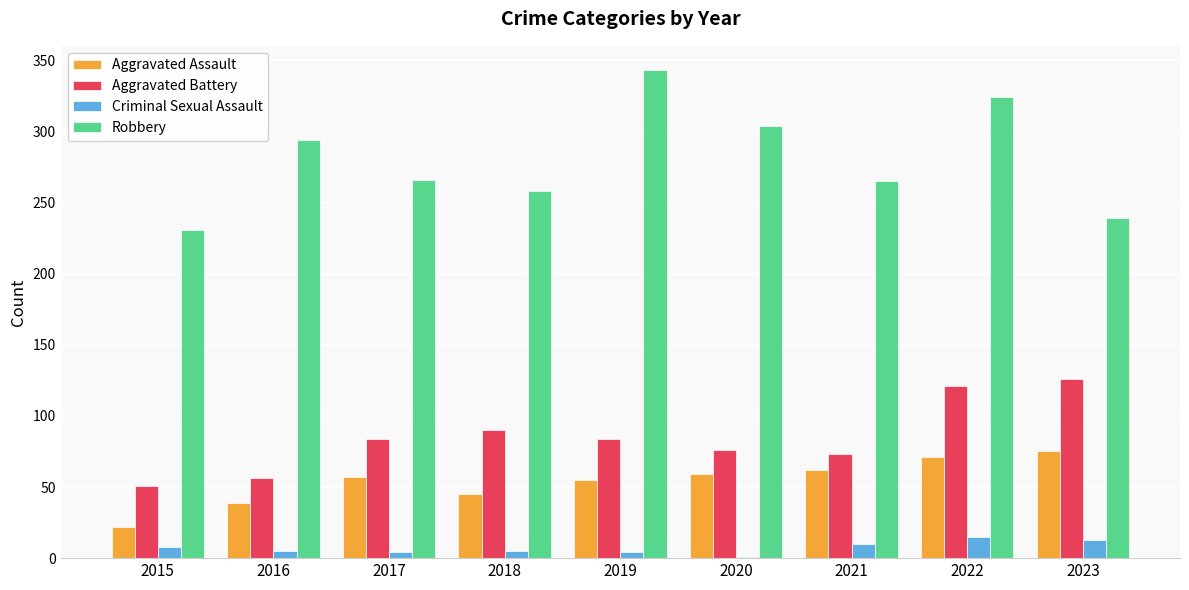

Is the value of Aggravated Assault at 2018 greater than the value of Criminal Sexual Assault at 2022?

Yes